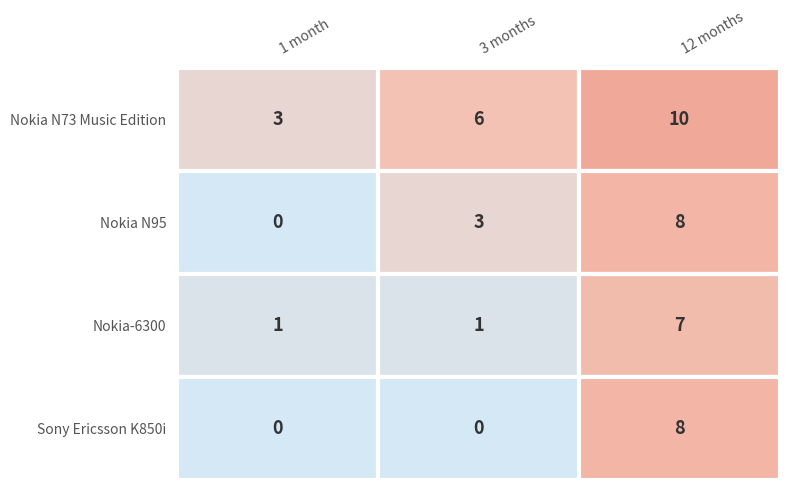

What is the spread (max minus min) of values at 12?

3